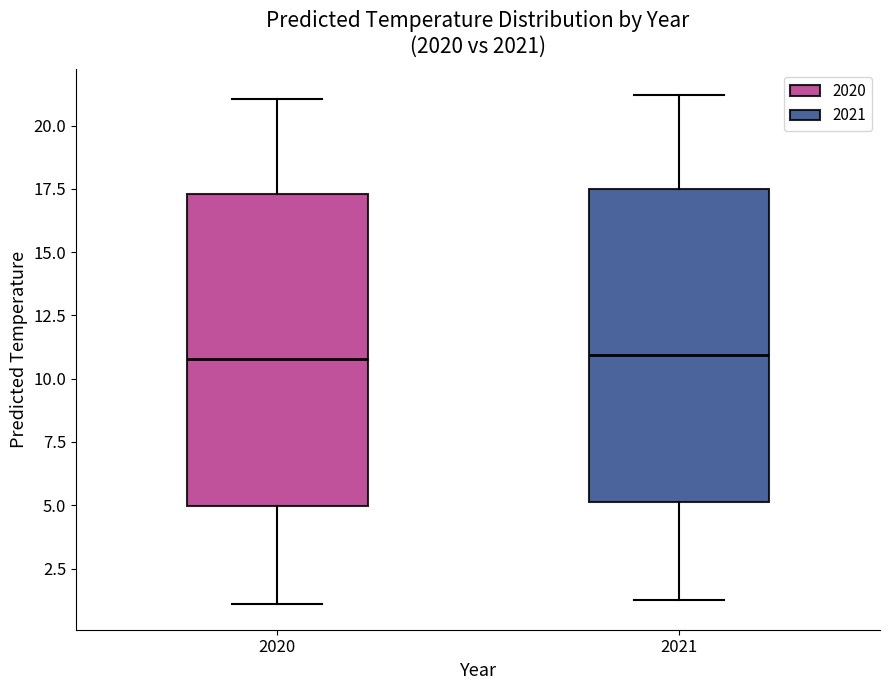

Where does the lower whisker of the box at x = 2021 end on the y-axis? The values are not printed on the chart, so give them approximately, as read against the axis.

1.5